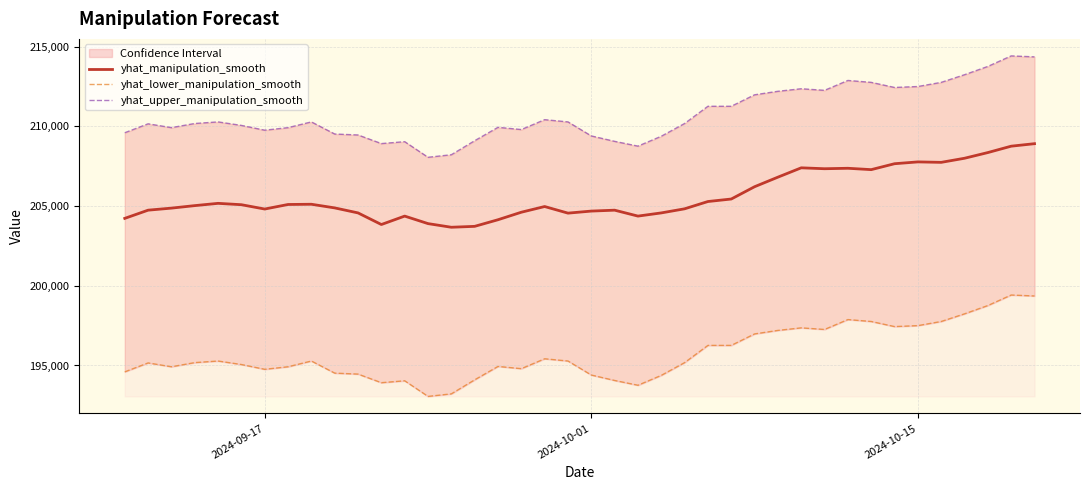

What is the minimum value for yhat_manipulation_smooth?

203671.4